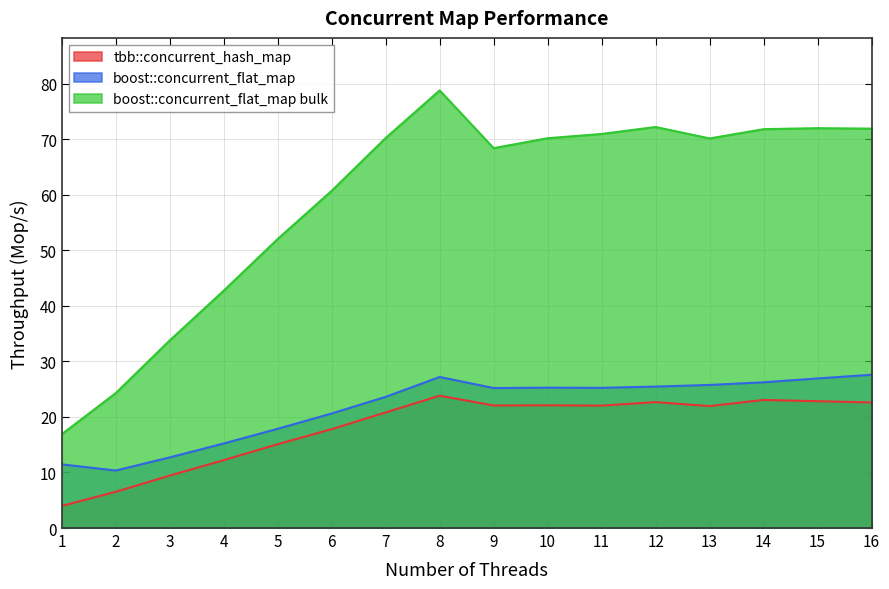

Which series has the largest total across all categories?

boost::concurrent_flat_map bulk